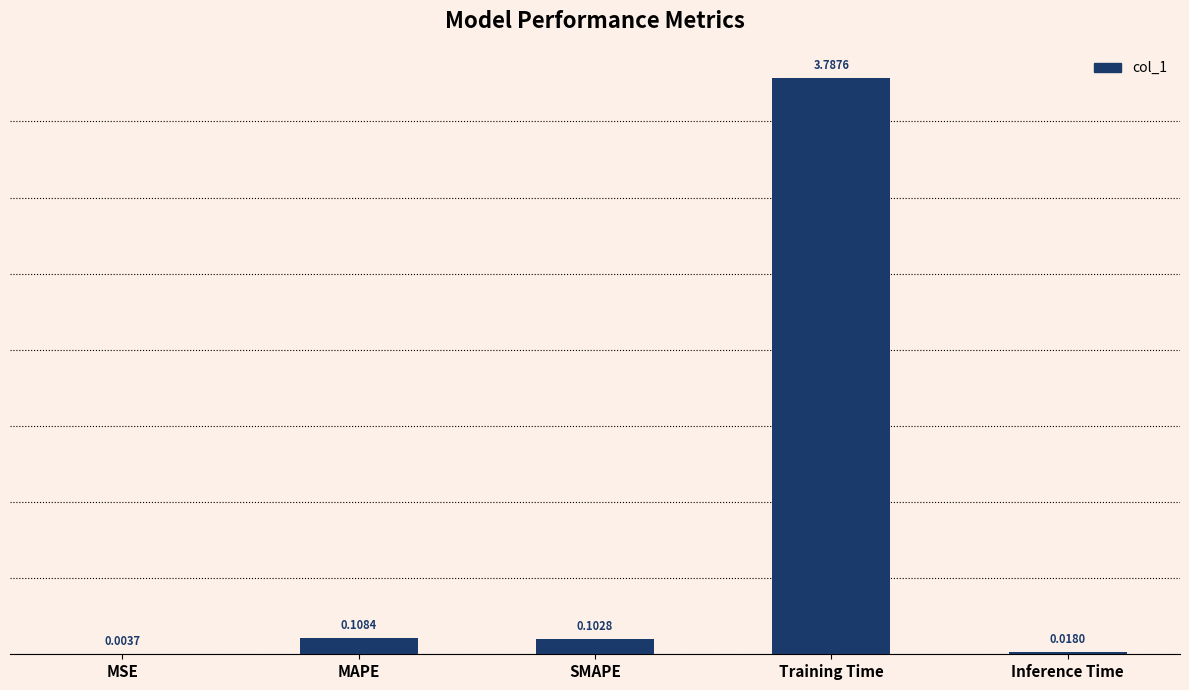

What is the change in value from MAPE to Training Time?

+3.7